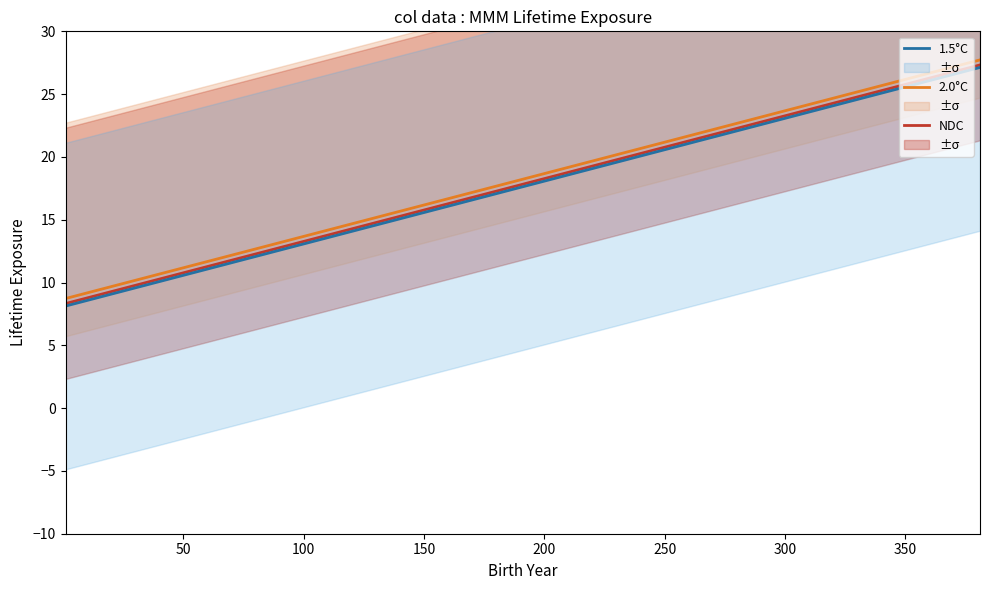

True or false: 2.0°C and NDC intersect in this chart.

False